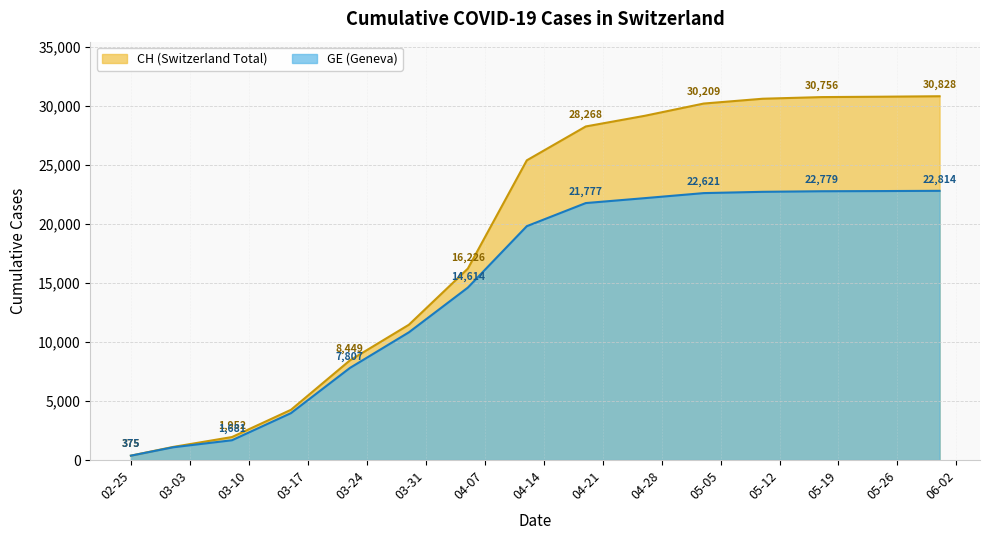

The value of CH at 2020-03-22 is 8449. True or false?

True